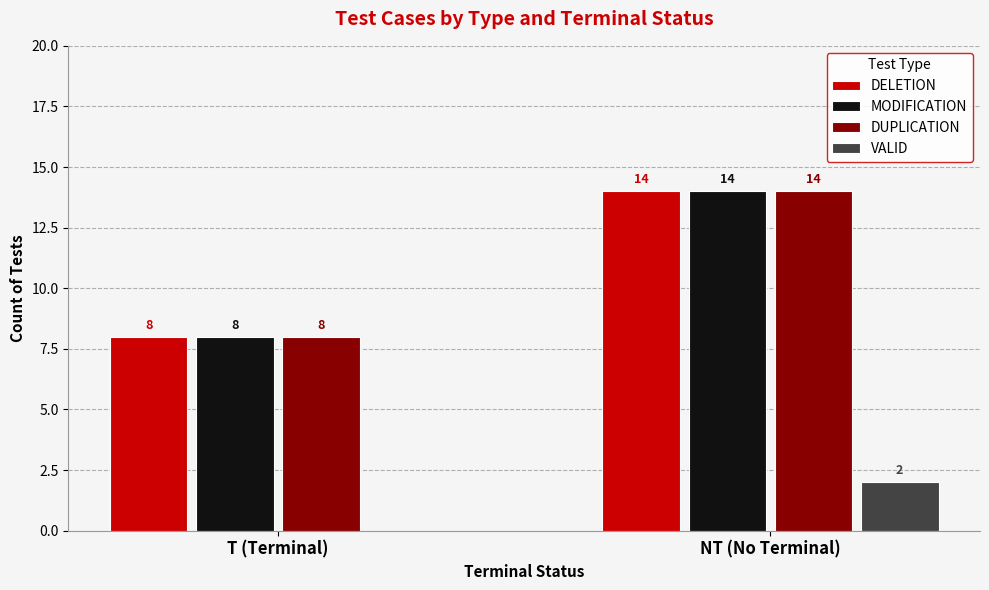

How many categories are shown in the chart?

2